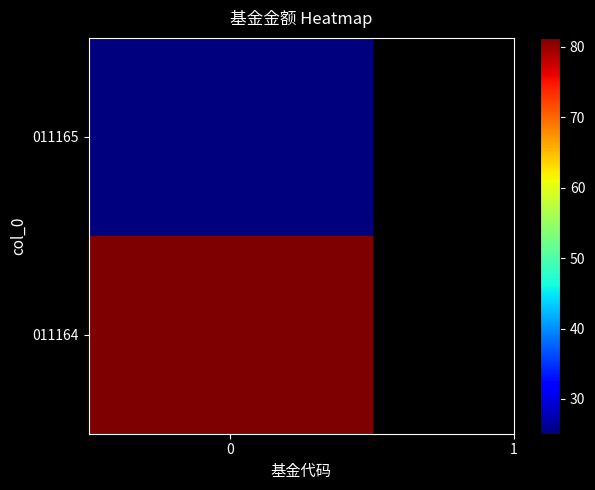

What is the average value?

53.2